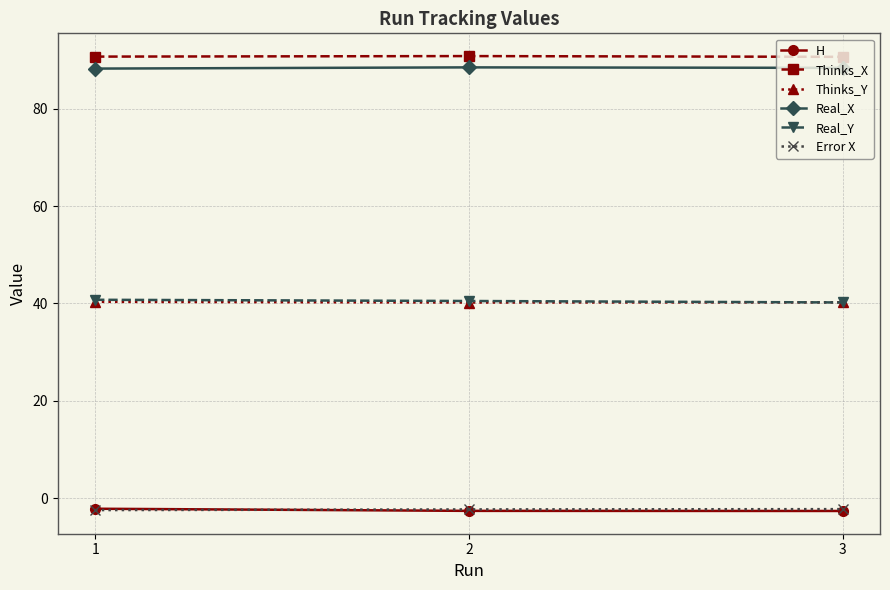

What is the difference between the Thinks_X values at 2 and 1?

0.1